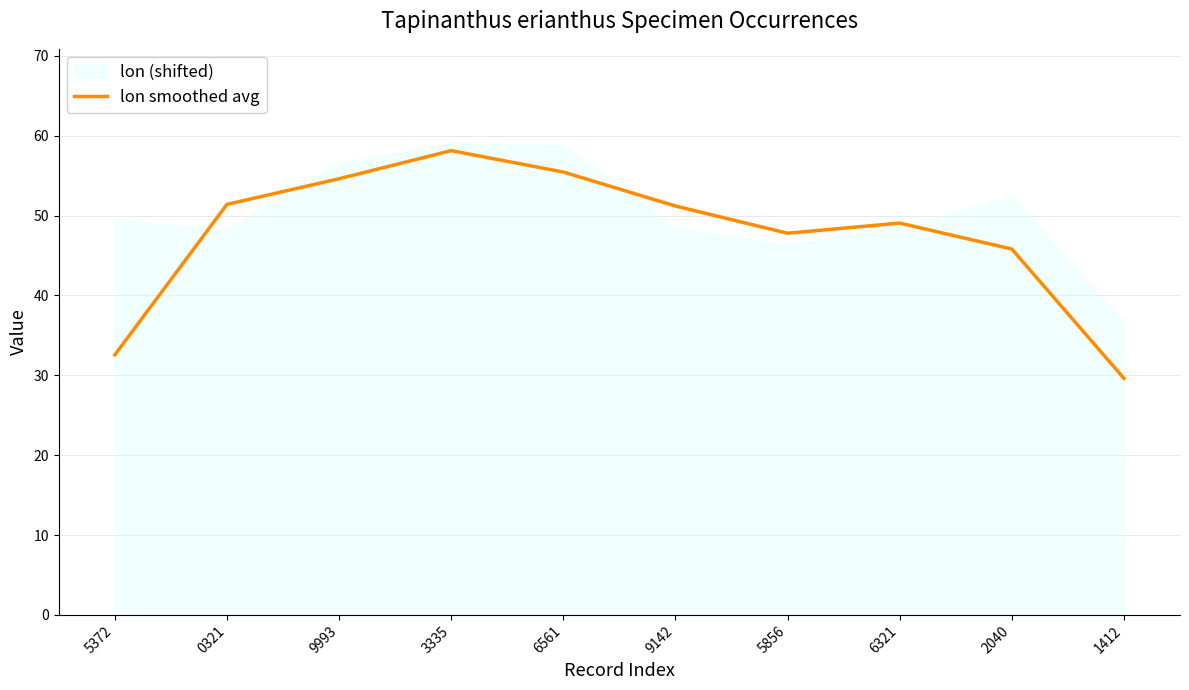

Which label corresponds to the smallest value in the chart?

1412